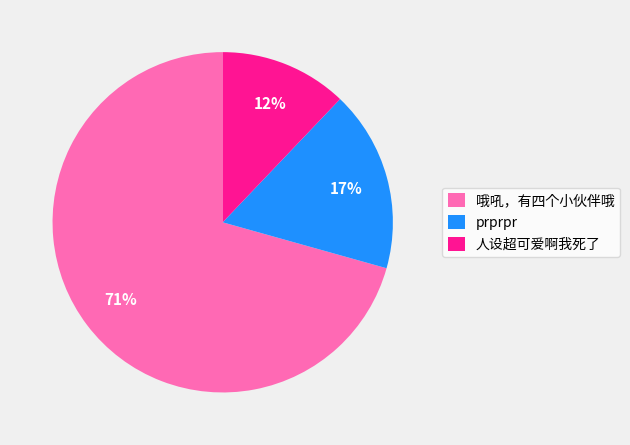

Does 哦吼，有四个小伙伴哦 represent more than half of the total?

Yes